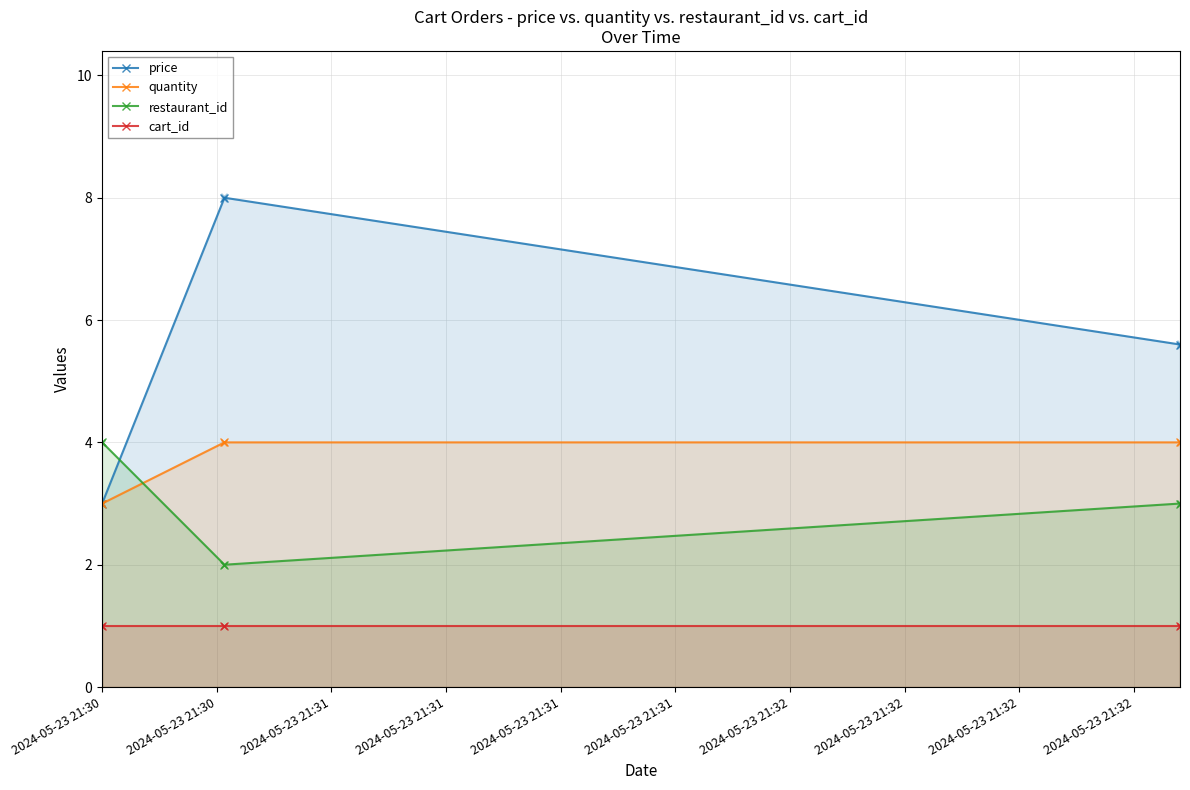

Count the price values in the range 3 to 8.

3